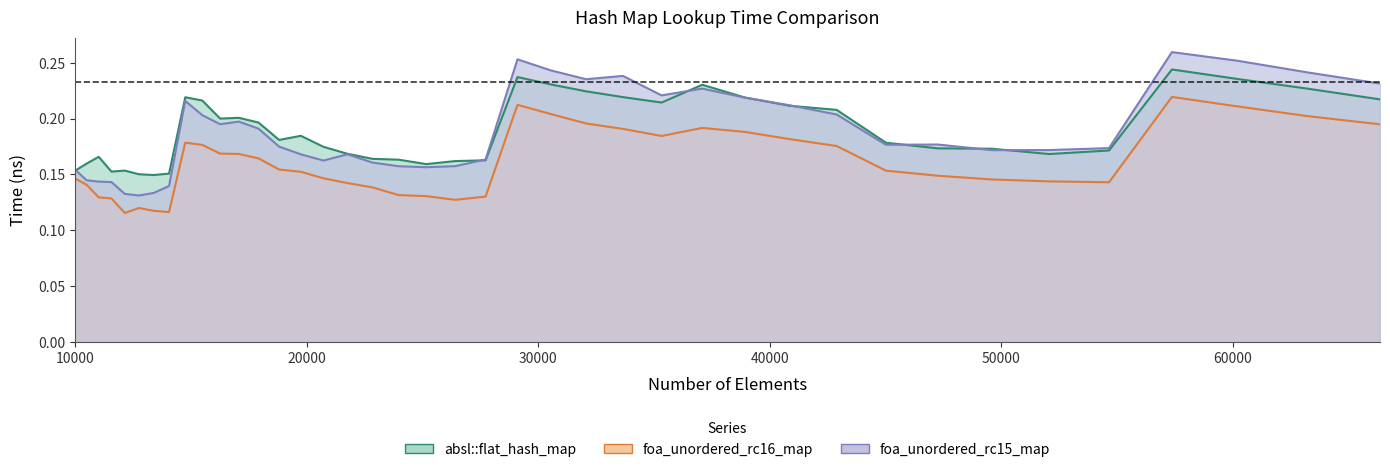

In foa_unordered_rc16_map, how many points are lower than both neighbors (excluding endpoints)?

5